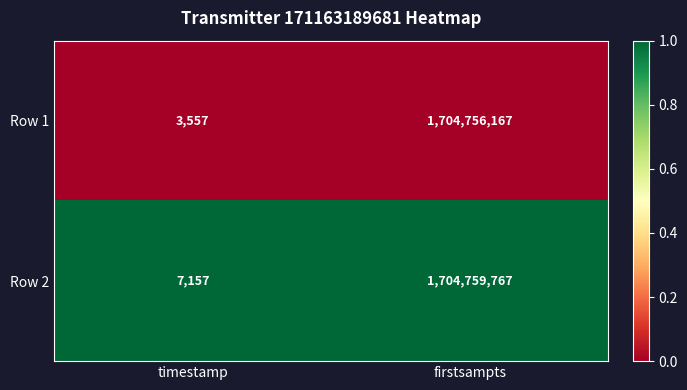

What value does the Row 2 series have at timestamp?

7157